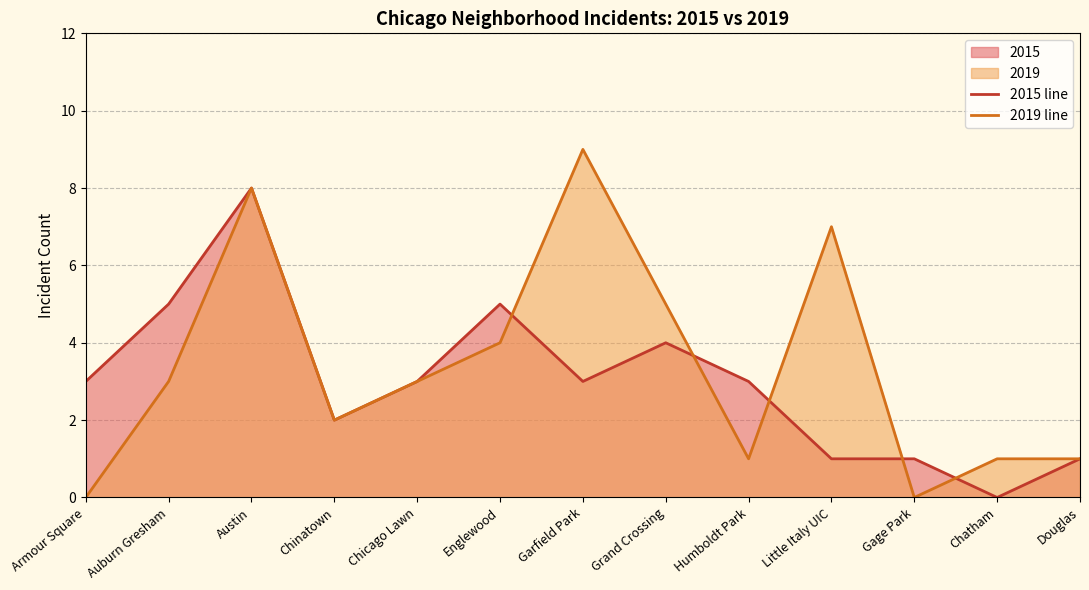

At which category is the sum across all series the highest?

Austin